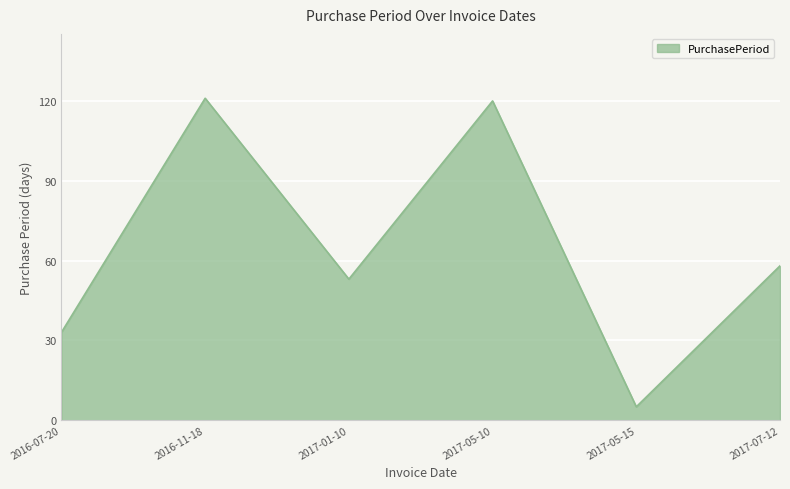

Where is the first local minimum?

2017-01-10